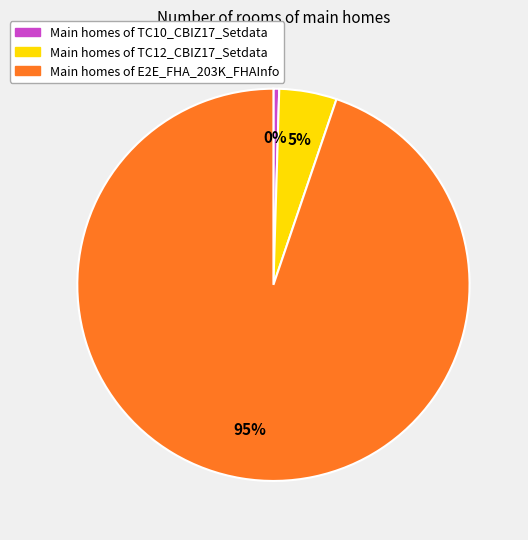

Is there any slice that represents more than half of the pie?

Yes